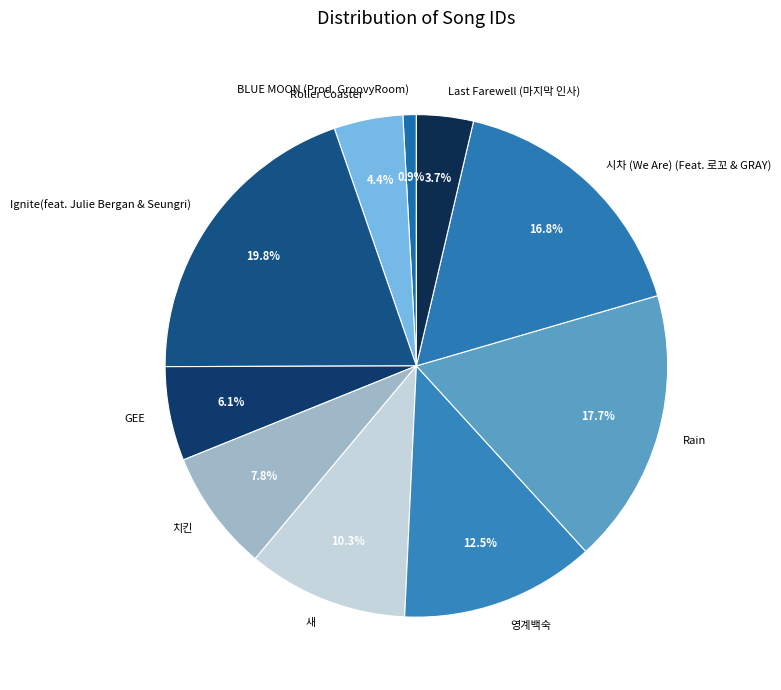

What percentage do BLUE MOON (Prod. GroovyRoom) and Rain together represent?

18.6%